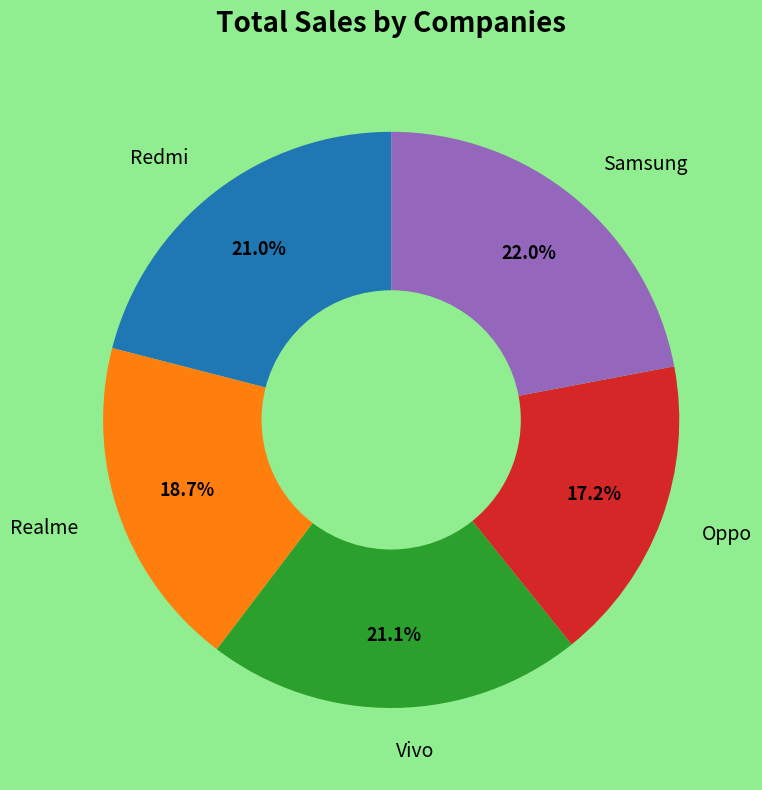

Which slice is the largest?

Samsung